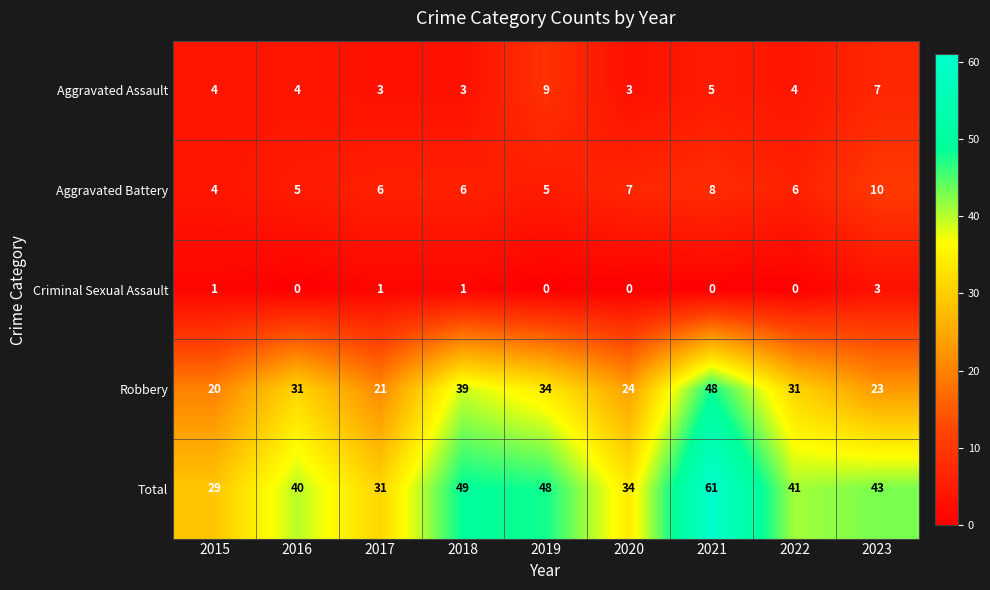

At 2023, list the series in order from largest to smallest.

Total, Robbery, Aggravated Battery, Aggravated Assault, Criminal Sexual Assault